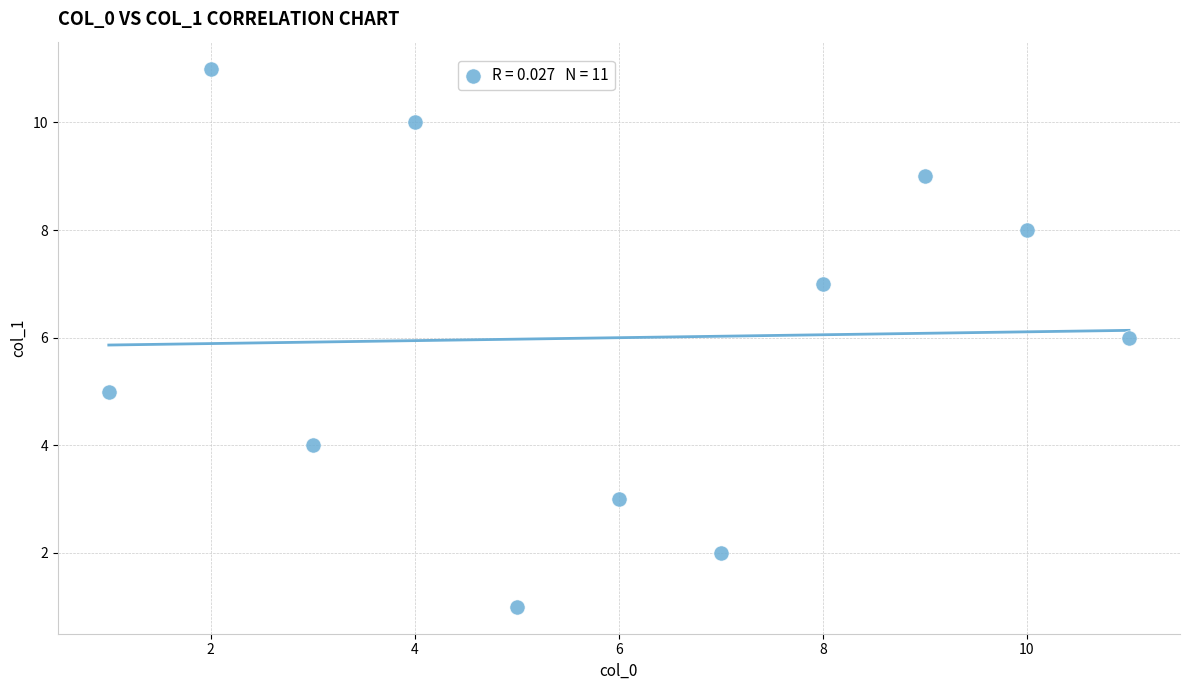

What is the average X value?

6